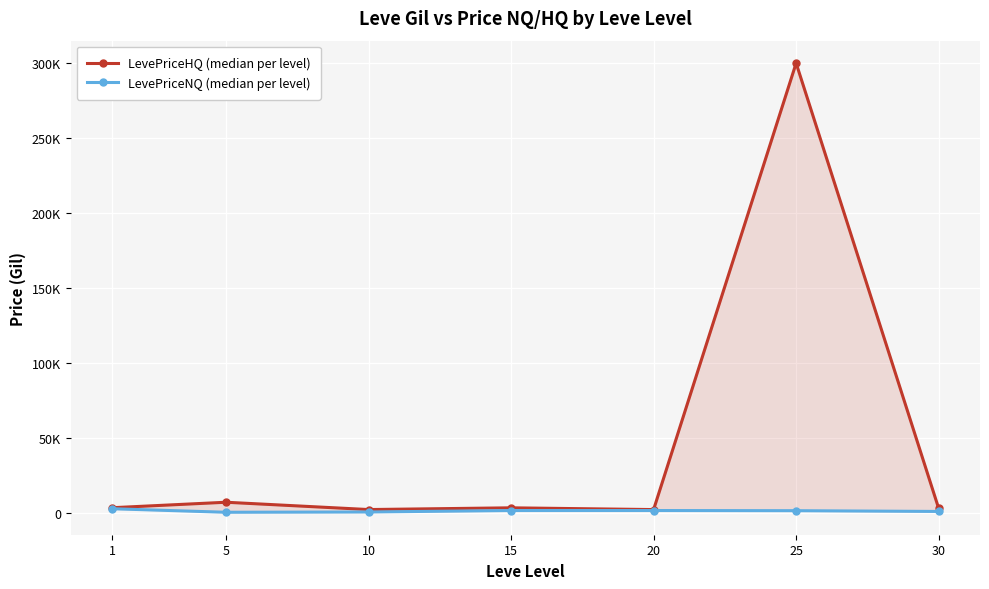

What is the difference between the maximum and minimum values in the LevePriceNQ (median per level) series?

2357.0